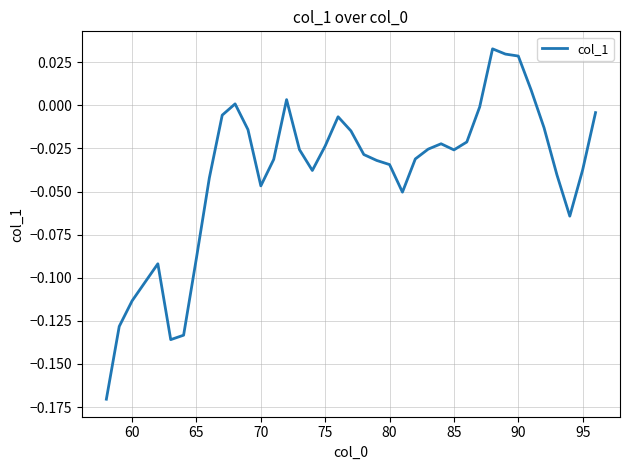

What is the minimum value shown in the chart?

-0.2